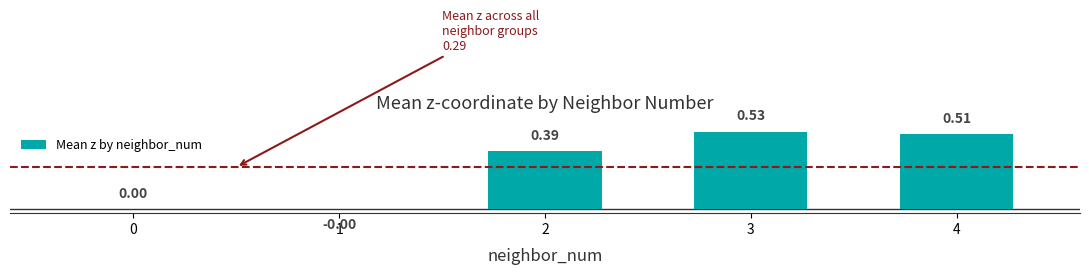

True or false: the data shows 0.2 at 4.

False